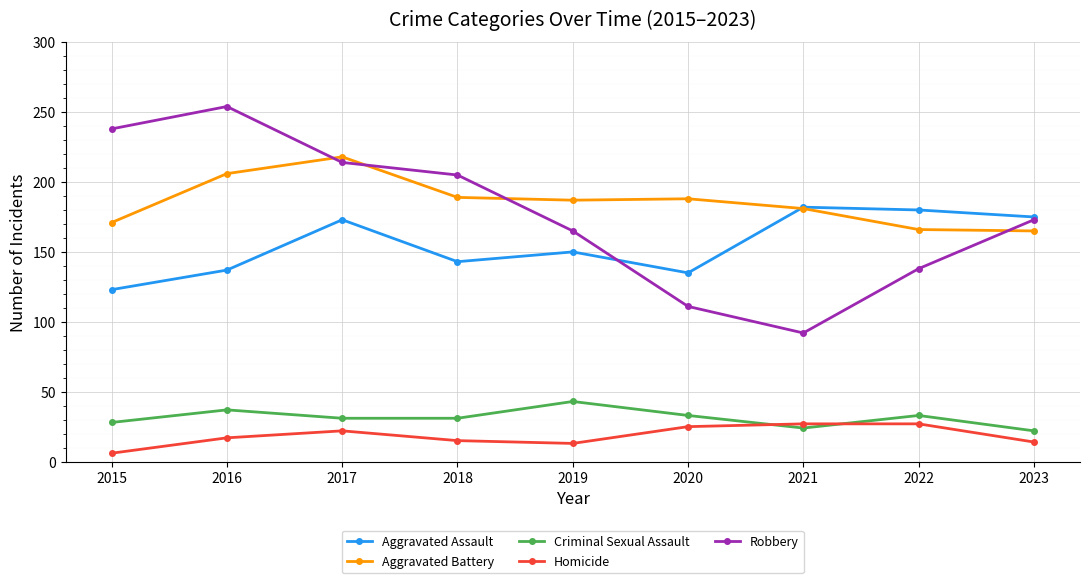

What is the value of the Homicide point at the 9th from the left?

14